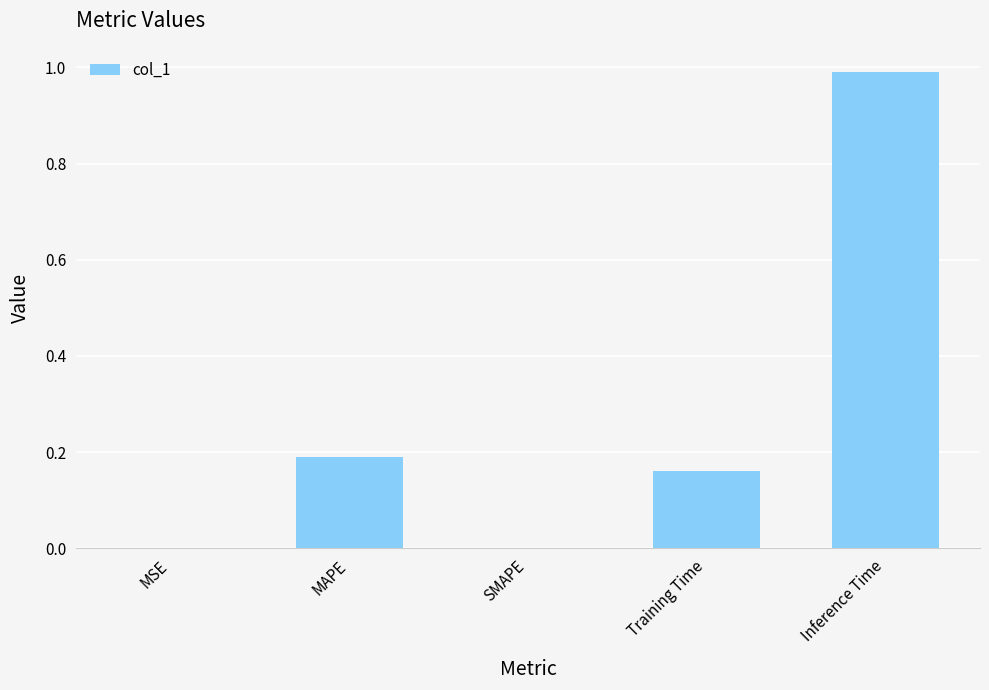

What is the maximum value shown in the chart?

1.0